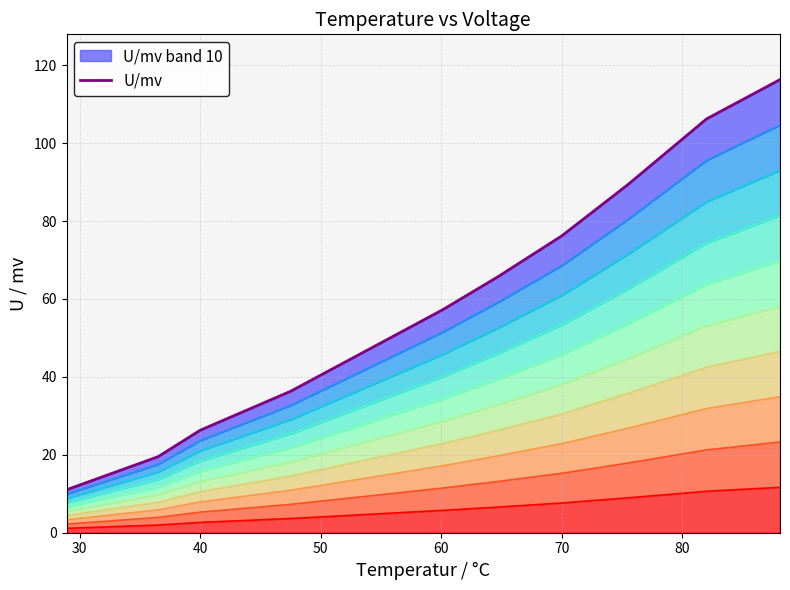

Reading left to right, list all the values displayed in this chart.

11.0	19.5	26.3	36.3	57.2	65.7	76.2	89.4	106.2	116.3